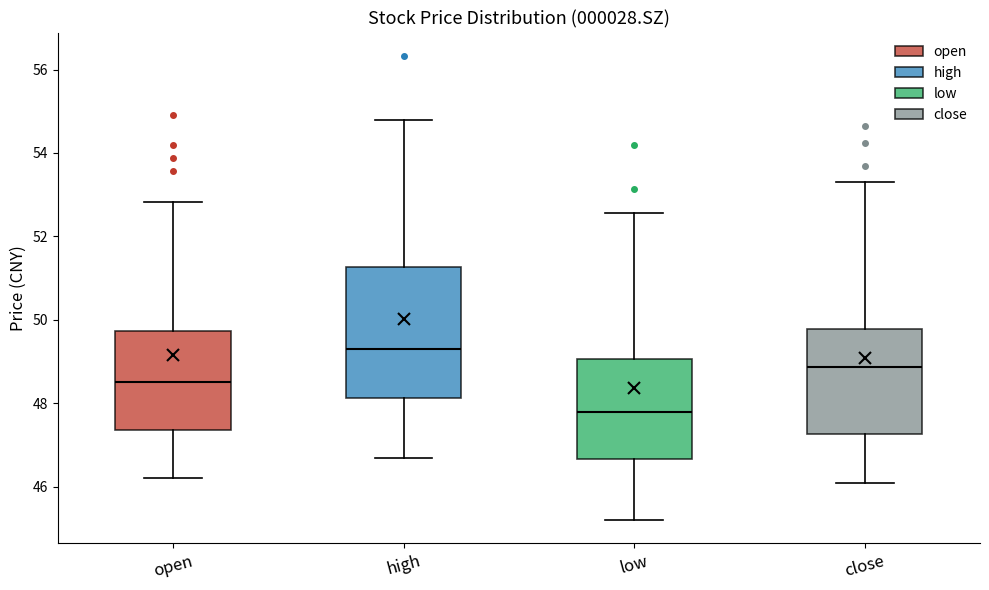

Reading left to right, transcribe this box plot: for each box, give where its median line is, the range the box spans, and where its two whiskers end, as read against the y-axis. The values are not printed on the chart, so give them approximately, as read against the axis.

open: median 48.6, box 47.4 to 49.8, whiskers 46.2 to 52.8
high: median 49.2, box 48.2 to 51.2, whiskers 46.8 to 54.8
low: median 47.8, box 46.6 to 49.0, whiskers 45.2 to 52.6
close: median 48.8, box 47.2 to 49.8, whiskers 46.0 to 53.4